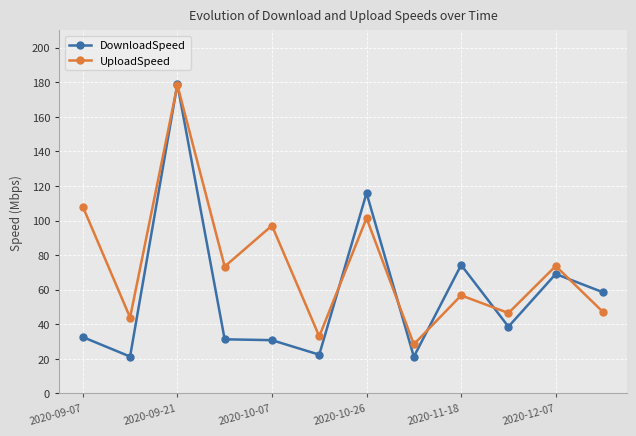

True or false: UploadSpeed has more than 2 interior local peaks.

True